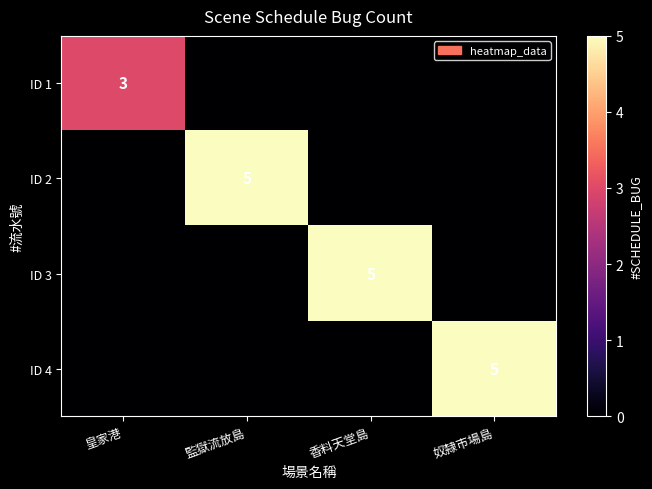

Rank the series by their maximum value, from lowest to highest.

ID 1, ID 2, ID 3, ID 4